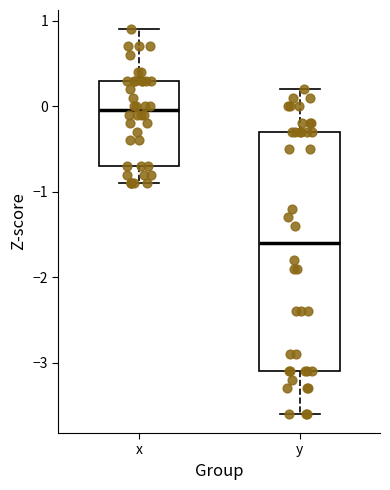

Which box's median line is the highest?

x